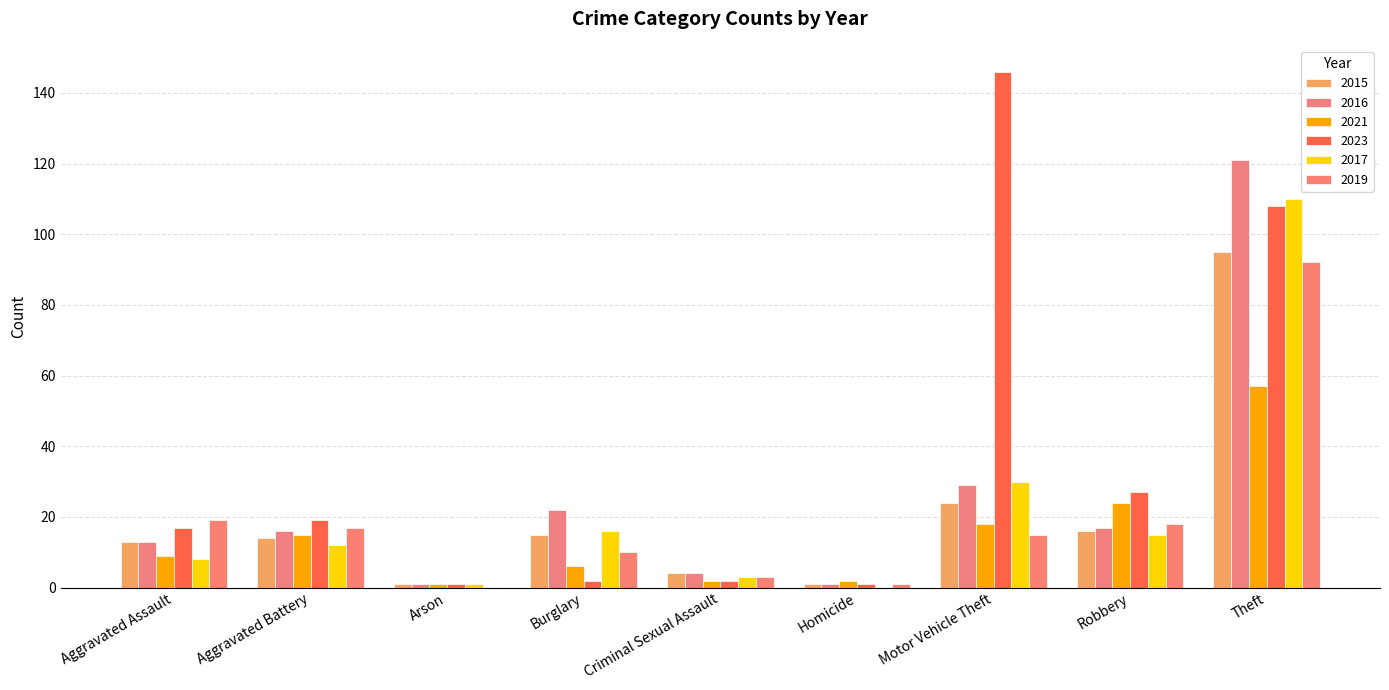

Are the bars horizontal?

No